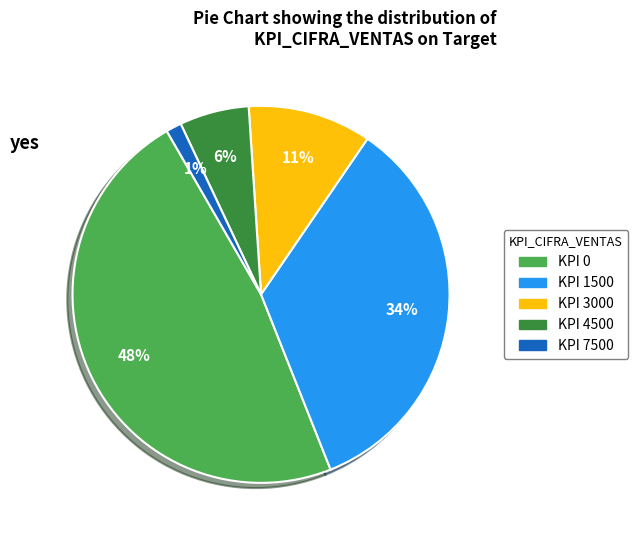

Is there a majority slice in this chart?

No